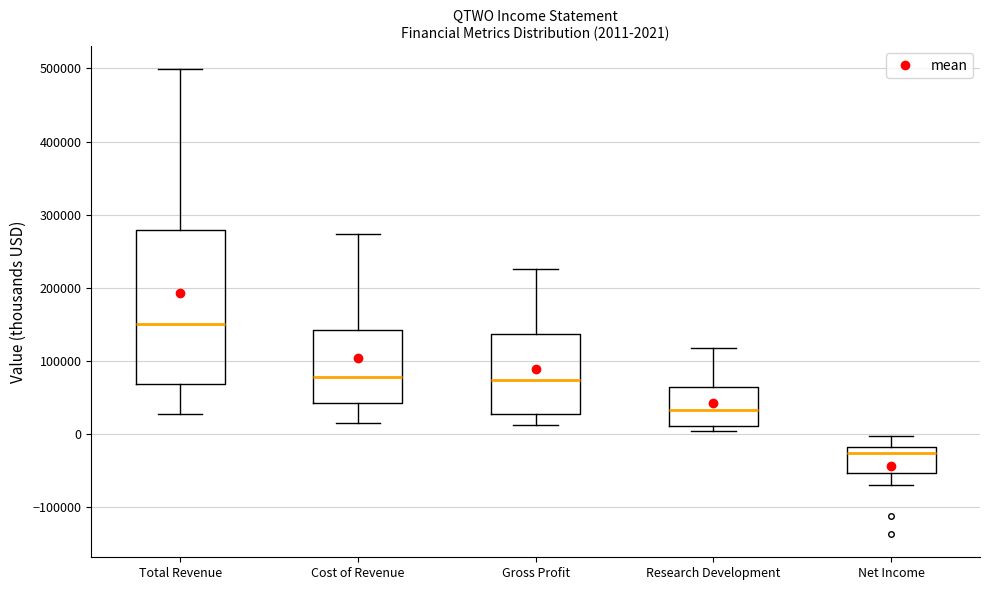

Which box's median line is the lowest?

Net Income